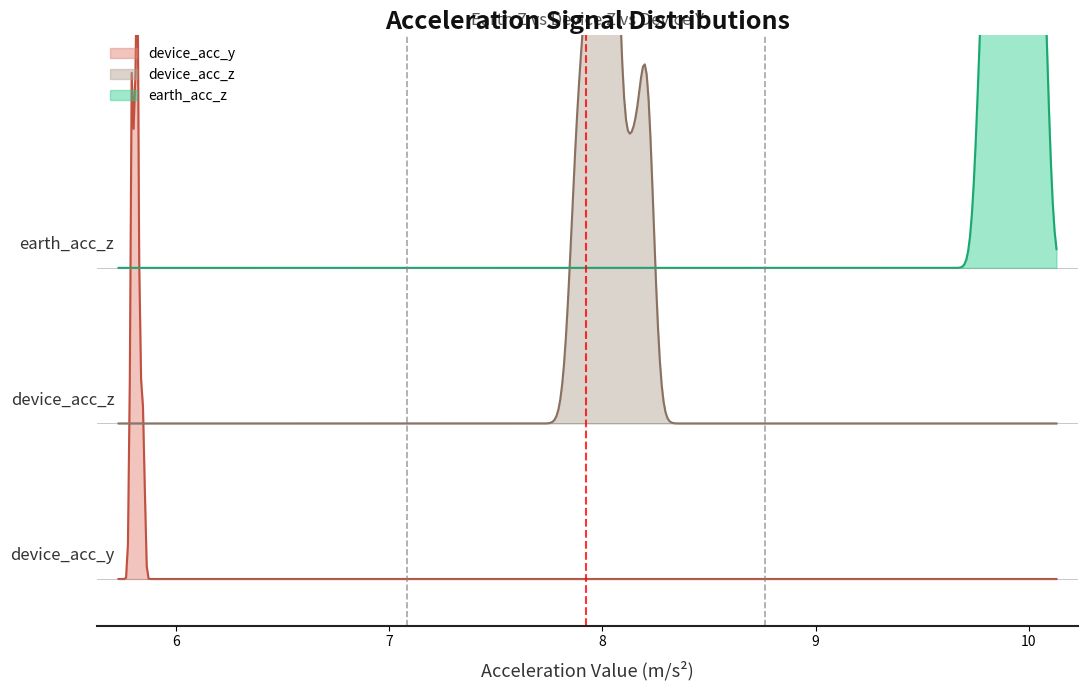

List the series in order of their peak value, lowest first.

device_acc_y, device_acc_z, earth_acc_z